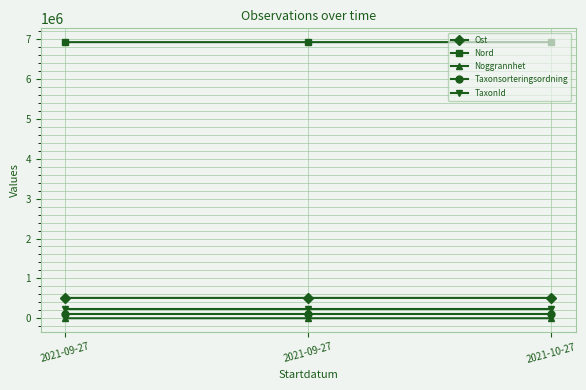

What is the difference between the highest and lowest values at 2021-09-27?

6926160.5